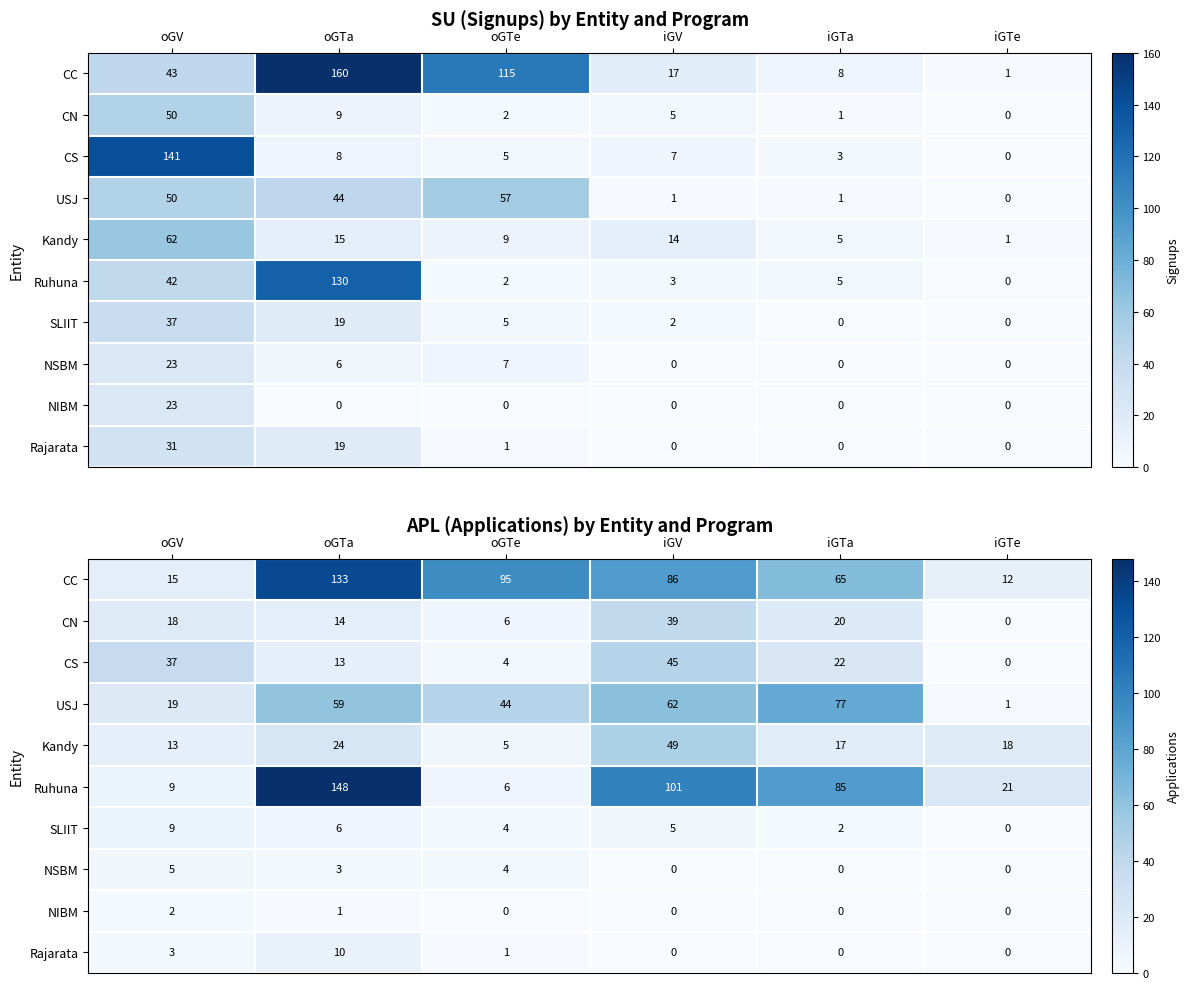

Rank the series at iGTa from lowest to highest value.

NSBM, NIBM, Rajarata, SLIIT, Kandy, CN, CS, CC, USJ, Ruhuna